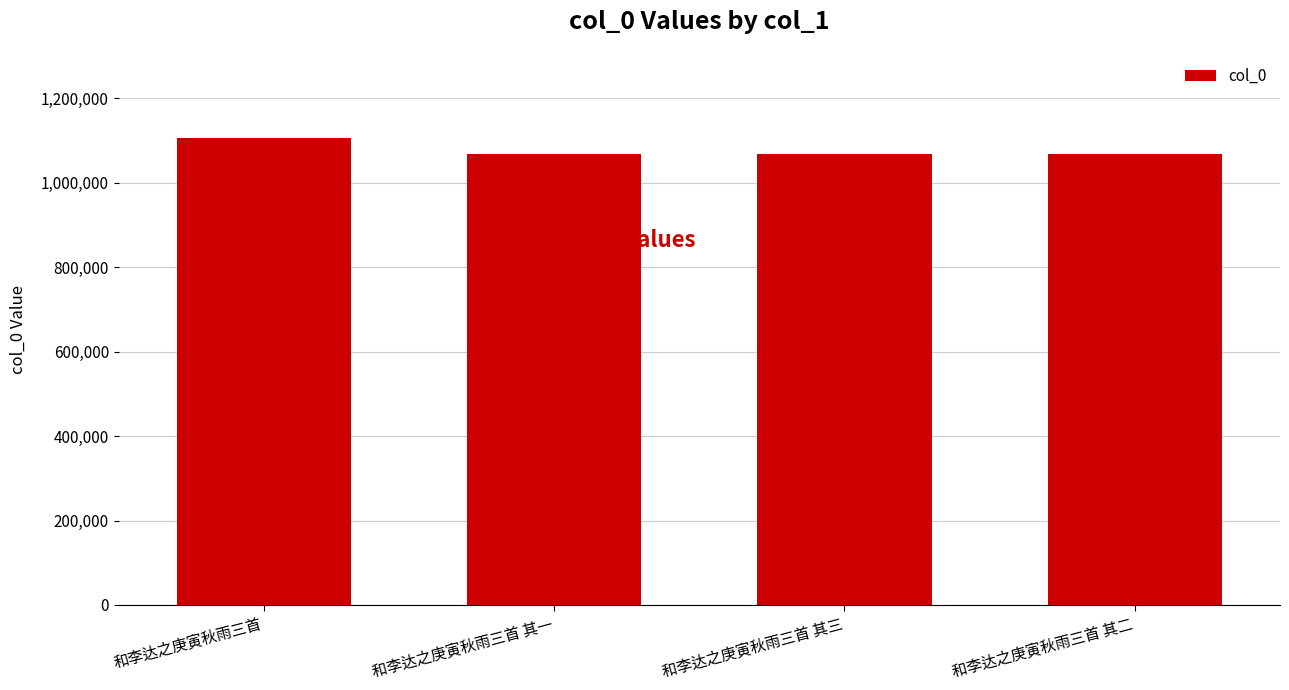

At which label does the data first exceed 1068526?

和李达之庚寅秋雨三首